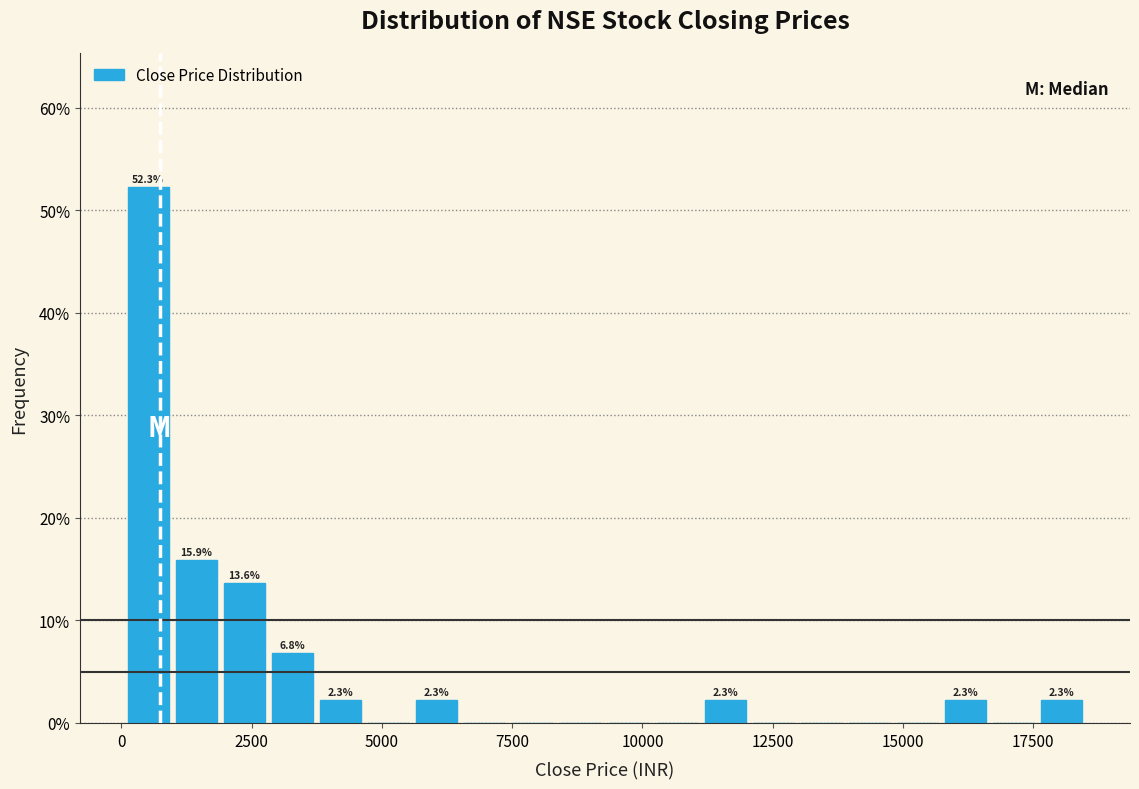

Around what value on the x-axis is the tallest bar? Give the approximate position of its centre, as read against the axis.

500